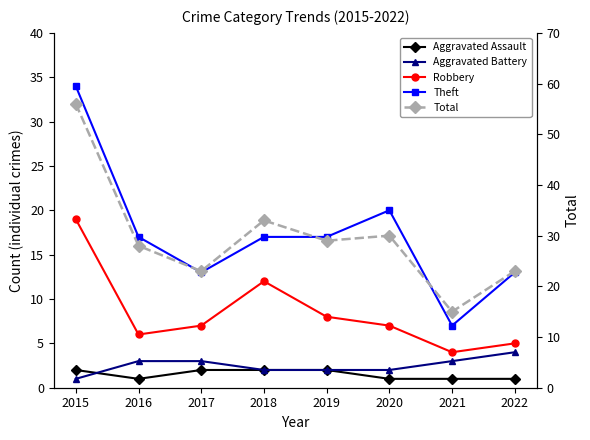

Does the chart have visible grid lines?

No